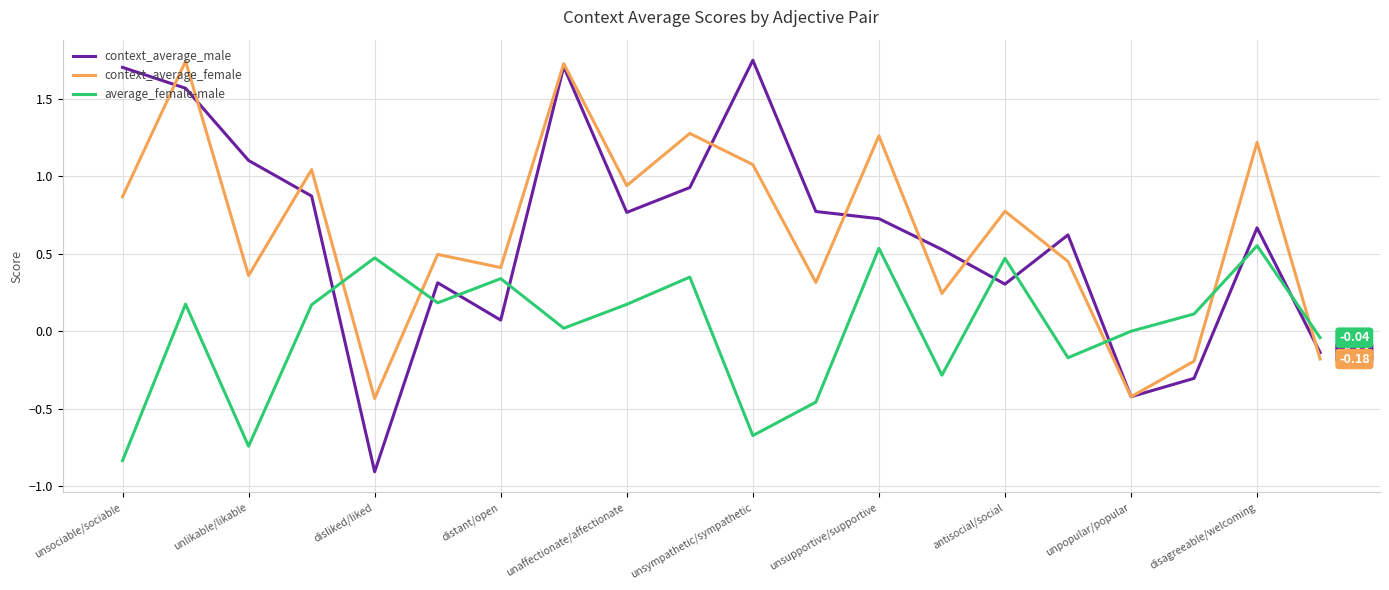

After their last crossing, which series has the higher values: context_average_male or context_average_female?

context_average_male